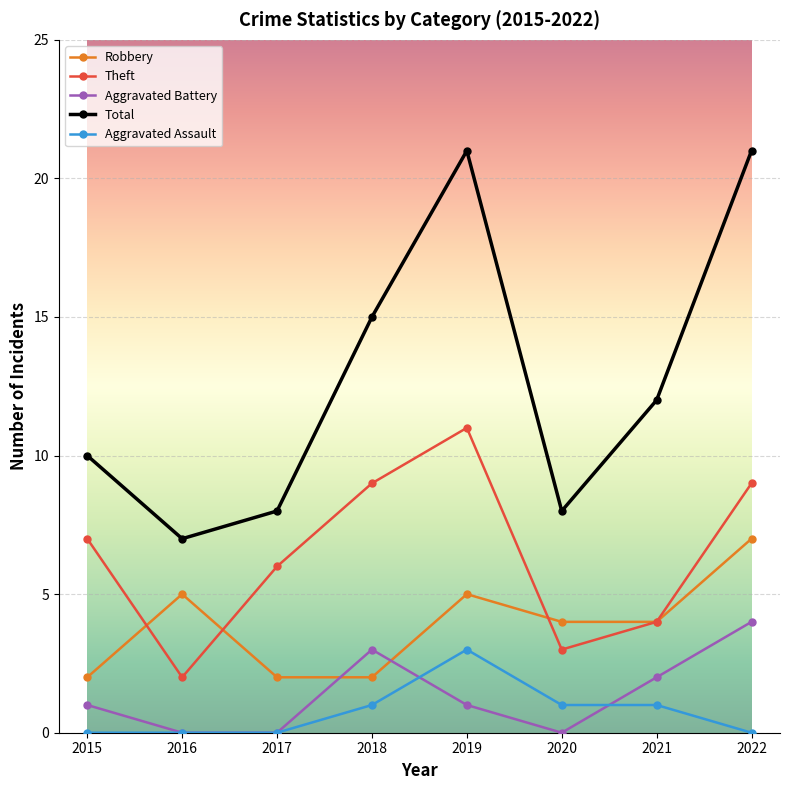

Where is Total nearest to the value 14?

2018